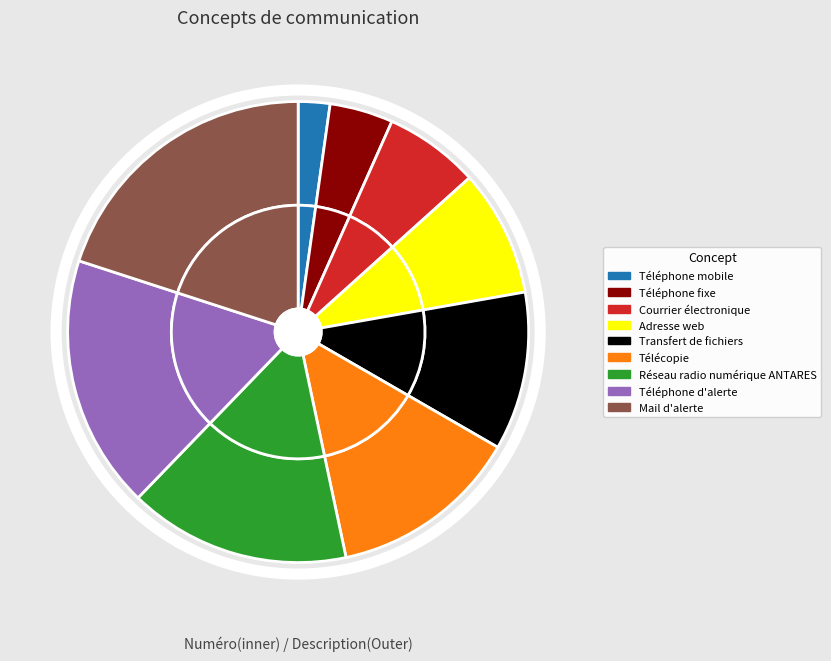

Which has a higher value, Mail d'alerte or Téléphone mobile?

Mail d'alerte